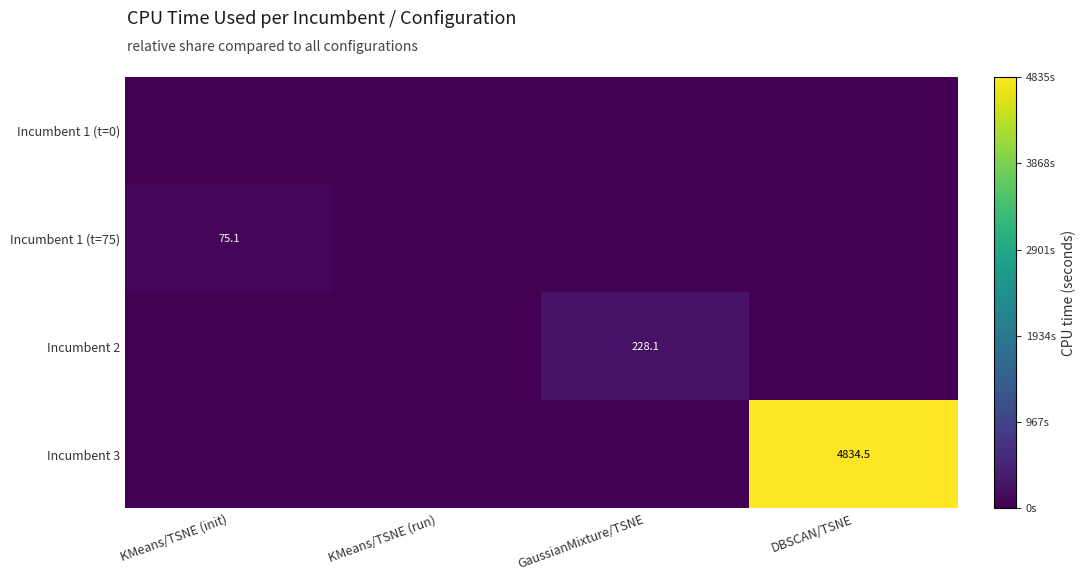

The Incumbent 1 (t=75) series shows 75.1 at KMeans/TSNE (init). True or false?

True